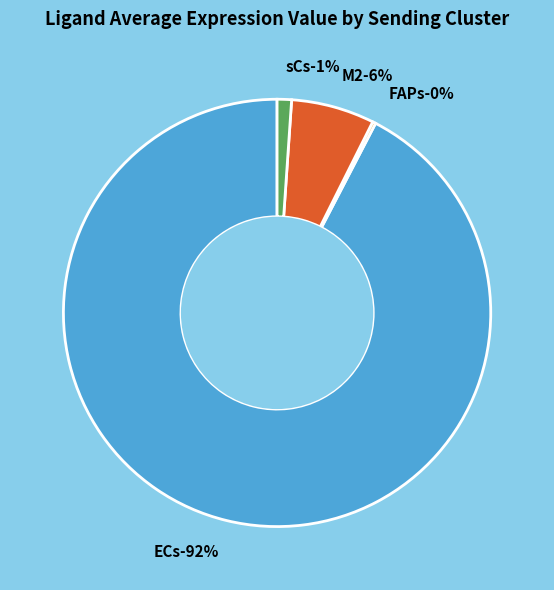

Does ECs account for over 50% of the chart?

Yes